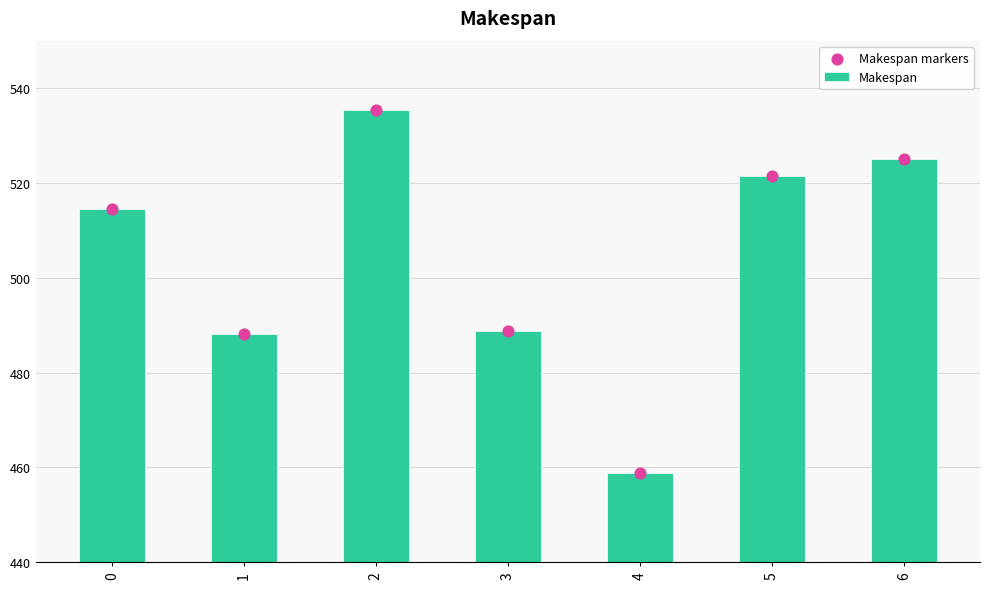

Which series has the largest total across all categories?

Makespan